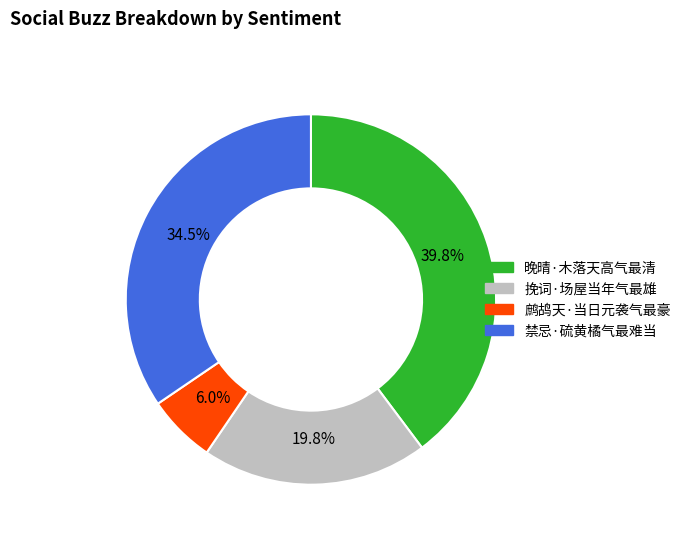

To the nearest percent, what percentage of the pie is 晚晴·木落天高气最清?

40%